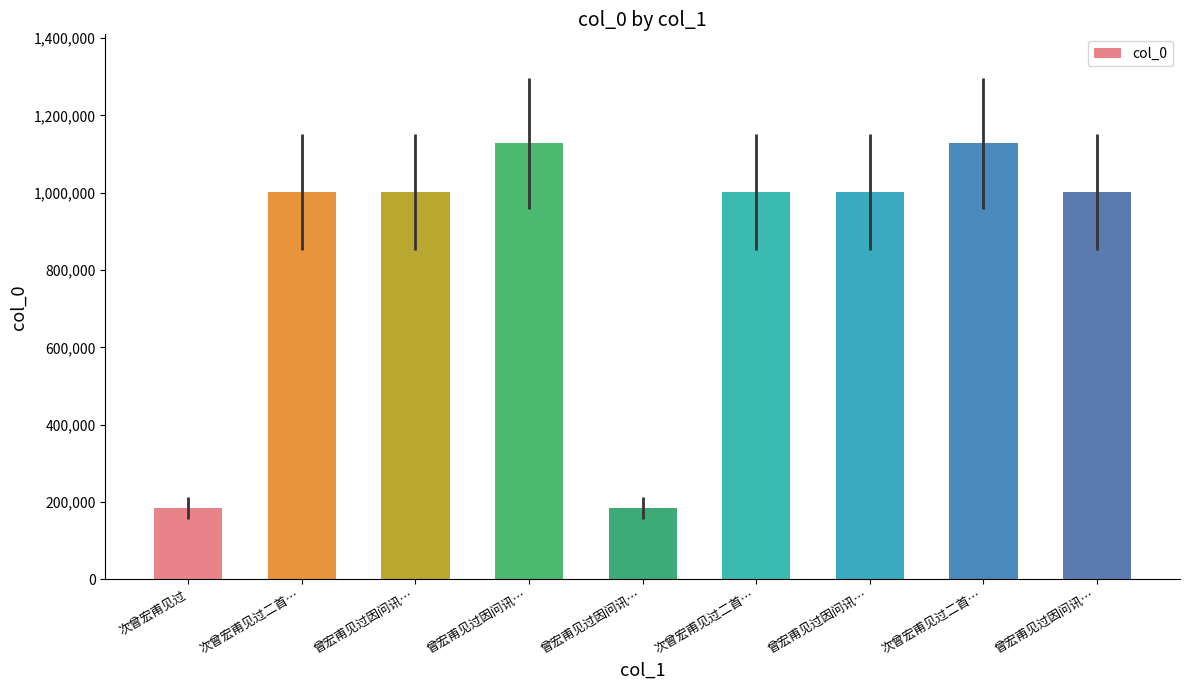

Which category has the highest value across all series?

曾宏甫见过因问讯…